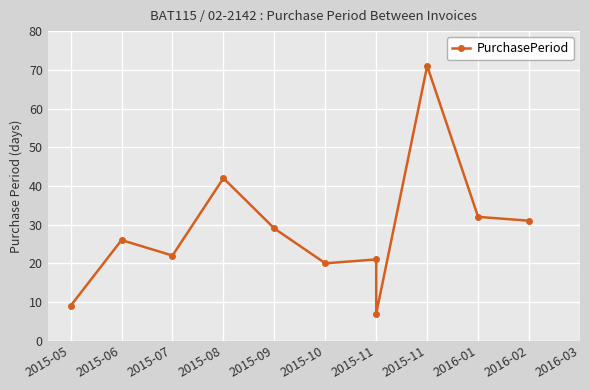

How many interior local peaks (higher than both neighbors) does the data have?

4